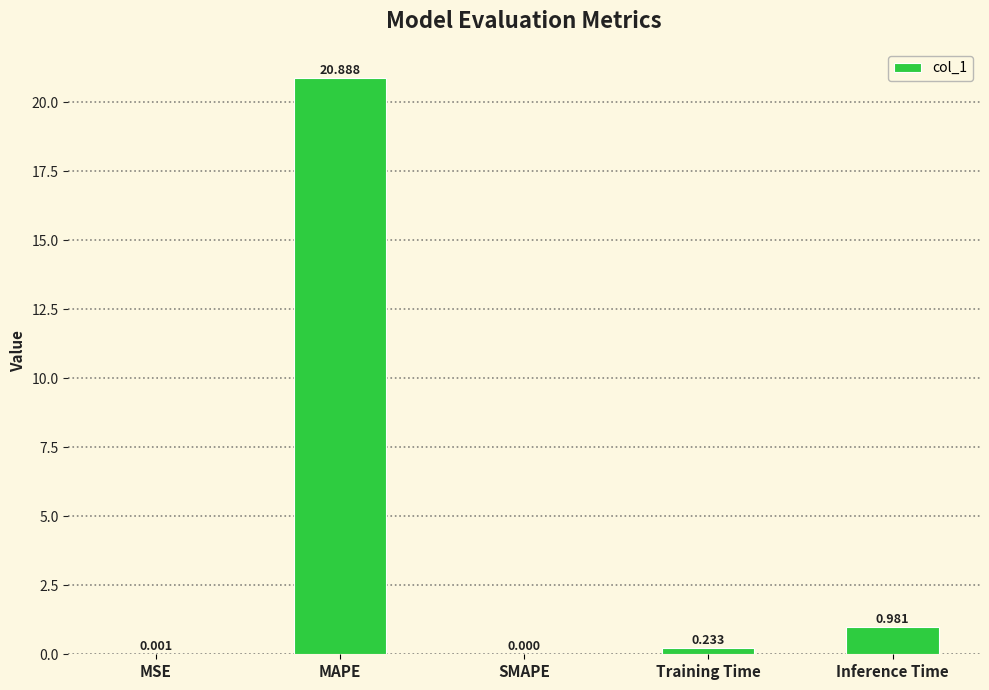

What is the average value?

4.4